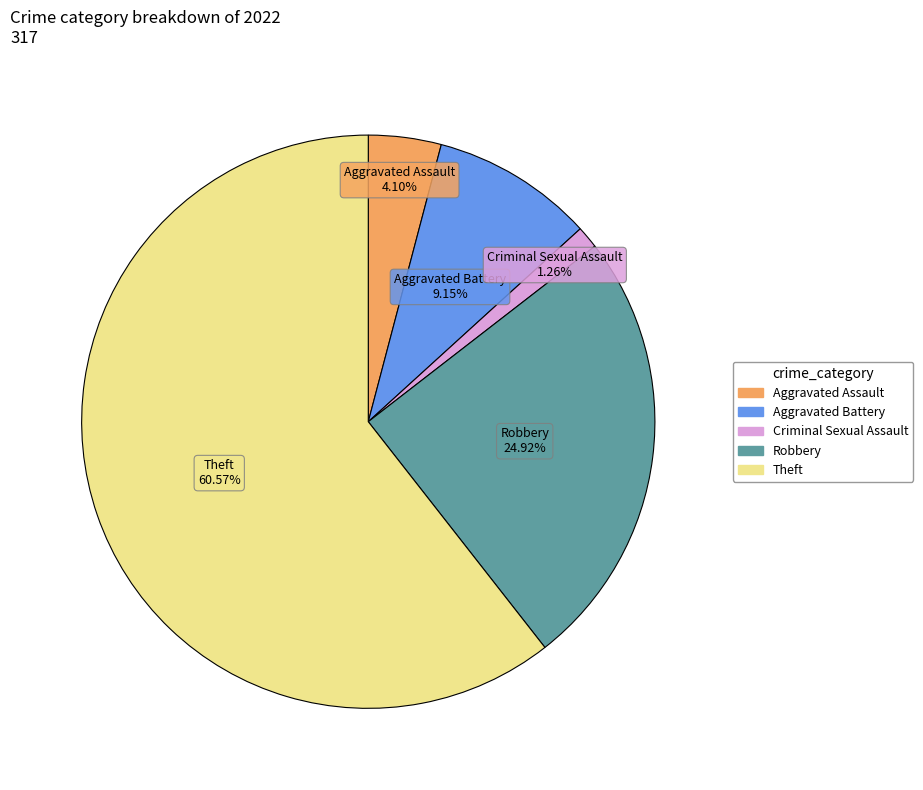

Is there a majority slice in this chart?

Yes